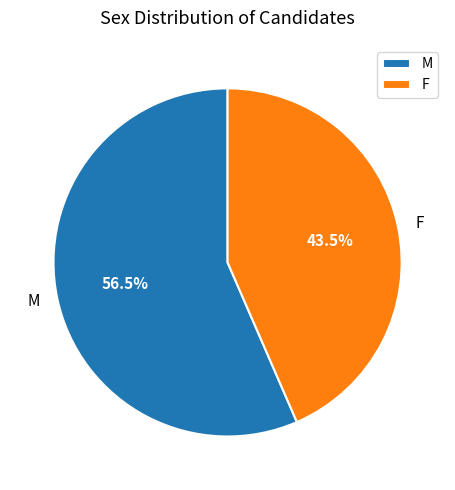

Is it true that M is 43% of the pie?

False